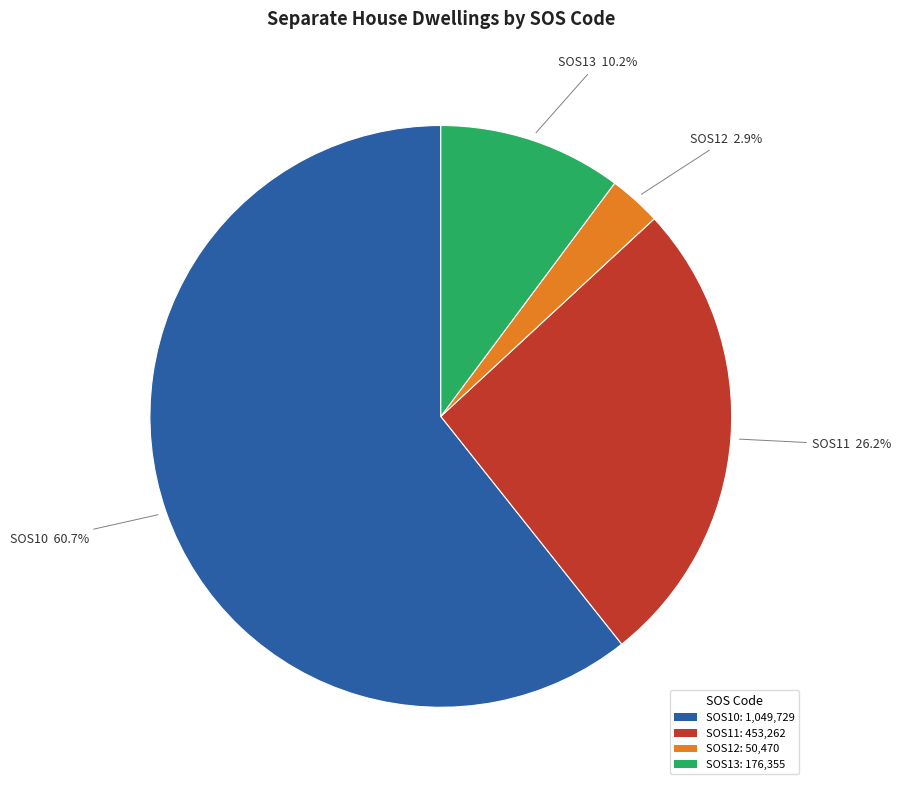

What percentage is the SOS10 slice, to the nearest percent?

61%